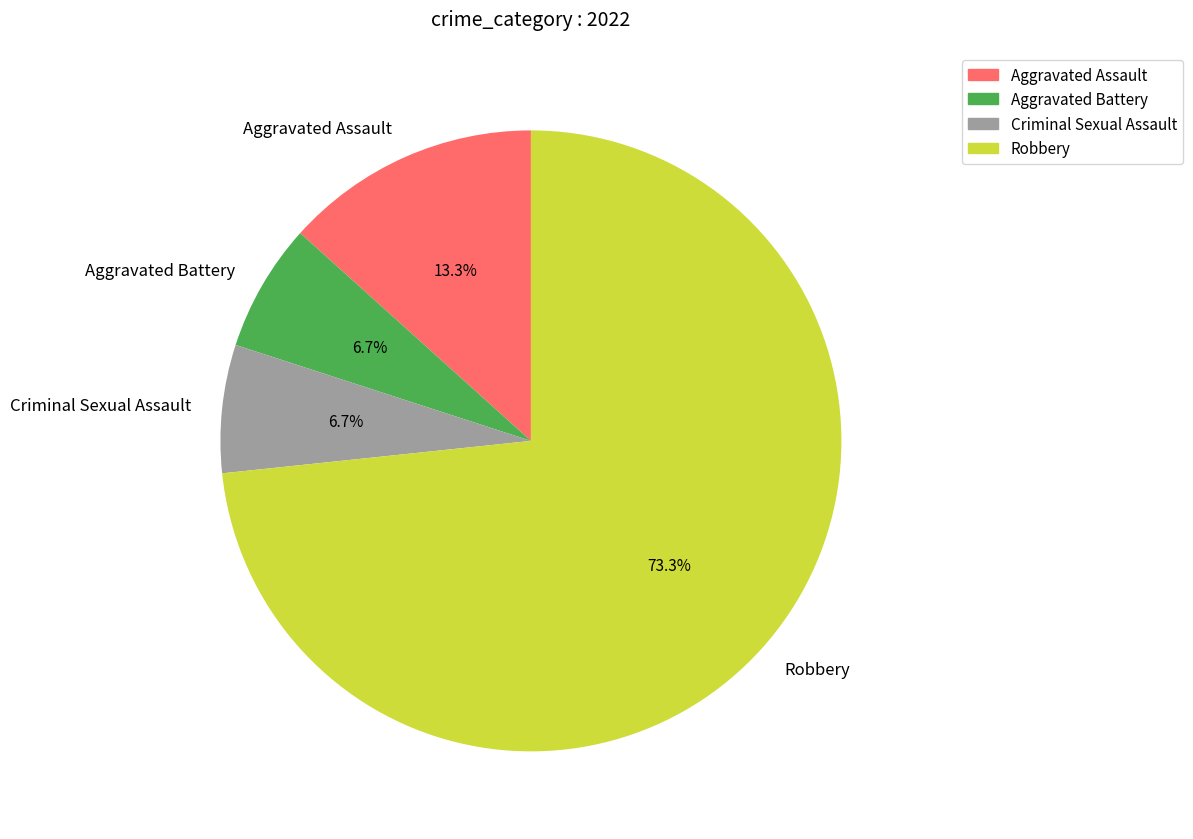

Does Robbery represent more than half of the total?

Yes